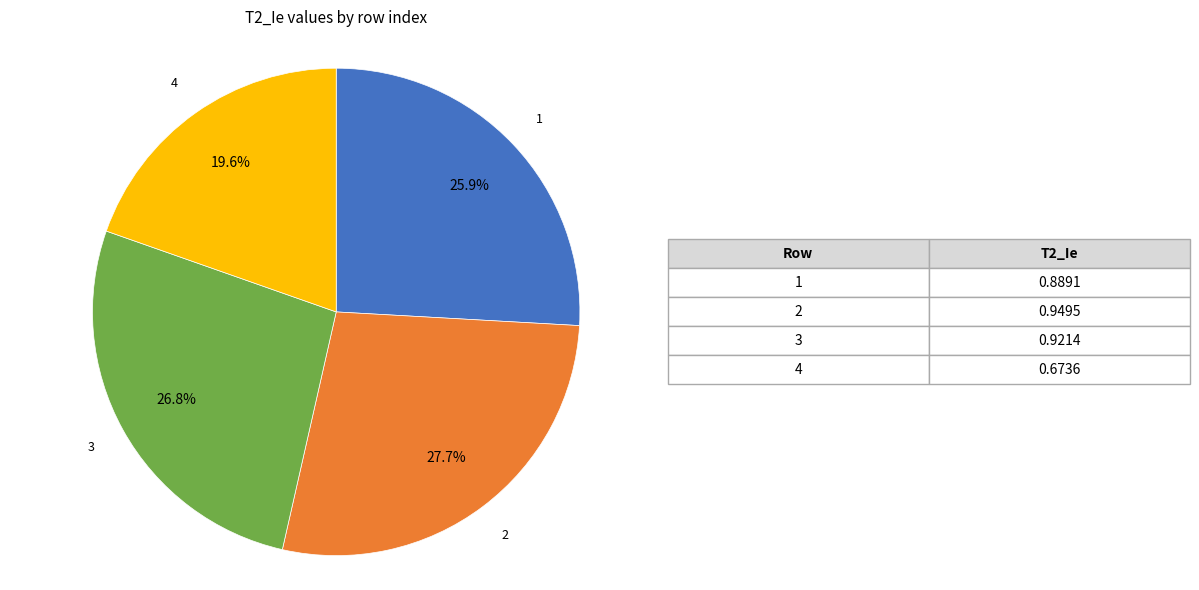

The 1 slice represents 40% of the pie. True or false?

False